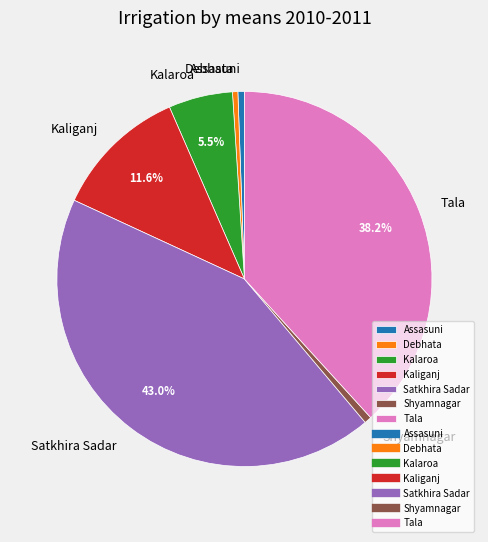

To the nearest percent, what is the average slice percentage?

14%